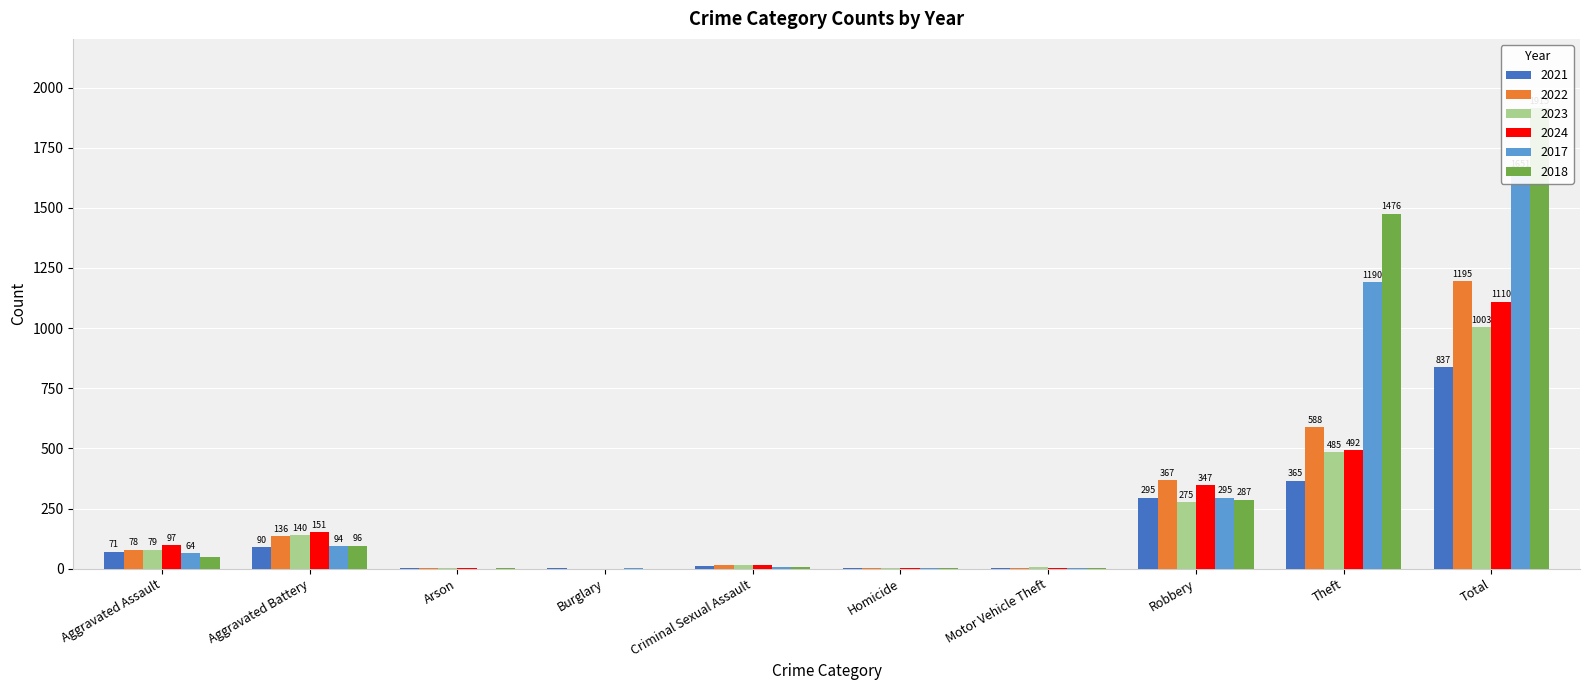

Reading left to right, transcribe all the data shown in this chart.

2021: Aggravated Assault=71	Aggravated Battery=90	Arson=1	Burglary=1	Criminal Sexual Assault=10	Homicide=3	Motor Vehicle Theft=1	Robbery=295	Theft=365	Total=837
2022: Aggravated Assault=78	Aggravated Battery=136	Arson=3	Burglary=0	Criminal Sexual Assault=17	Homicide=4	Motor Vehicle Theft=2	Robbery=367	Theft=588	Total=1195
2023: Aggravated Assault=79	Aggravated Battery=140	Arson=1	Burglary=0	Criminal Sexual Assault=15	Homicide=2	Motor Vehicle Theft=6	Robbery=275	Theft=485	Total=1003
2024: Aggravated Assault=97	Aggravated Battery=151	Arson=1	Burglary=0	Criminal Sexual Assault=17	Homicide=3	Motor Vehicle Theft=2	Robbery=347	Theft=492	Total=1110
2017: Aggravated Assault=64	Aggravated Battery=94	Arson=0	Burglary=1	Criminal Sexual Assault=5	Homicide=1	Motor Vehicle Theft=1	Robbery=295	Theft=1190	Total=1651
2018: Aggravated Assault=47	Aggravated Battery=96	Arson=1	Burglary=0	Criminal Sexual Assault=6	Homicide=1	Motor Vehicle Theft=1	Robbery=287	Theft=1476	Total=1915